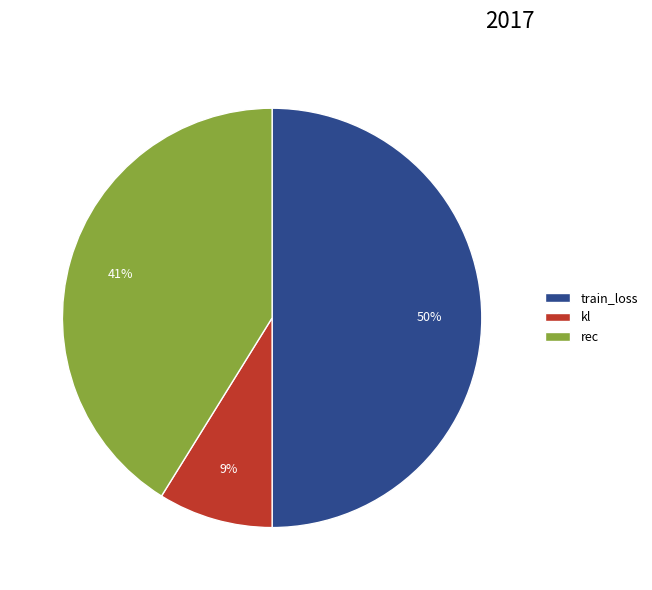

Is it true that kl is 9% of the pie?

True